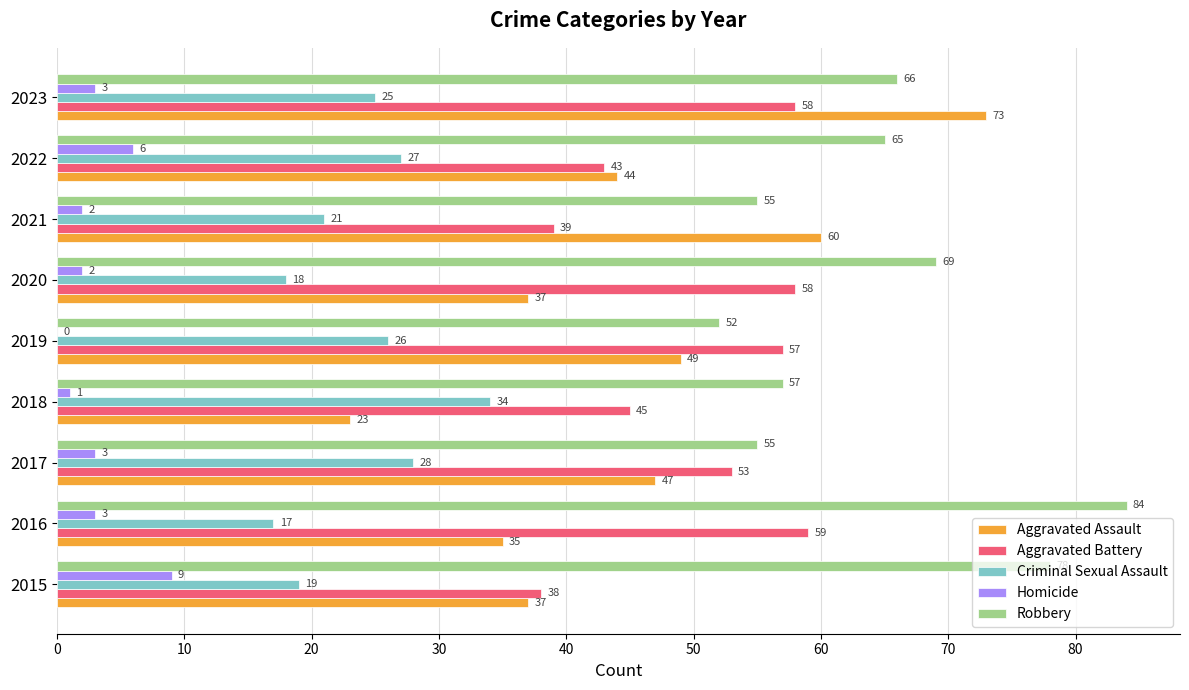

Which series changed the most between 2019 and 2021?

Aggravated Battery